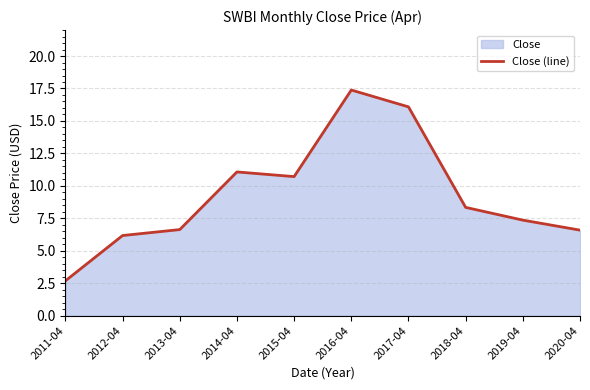

What is the minimum value shown in the chart?

2.7